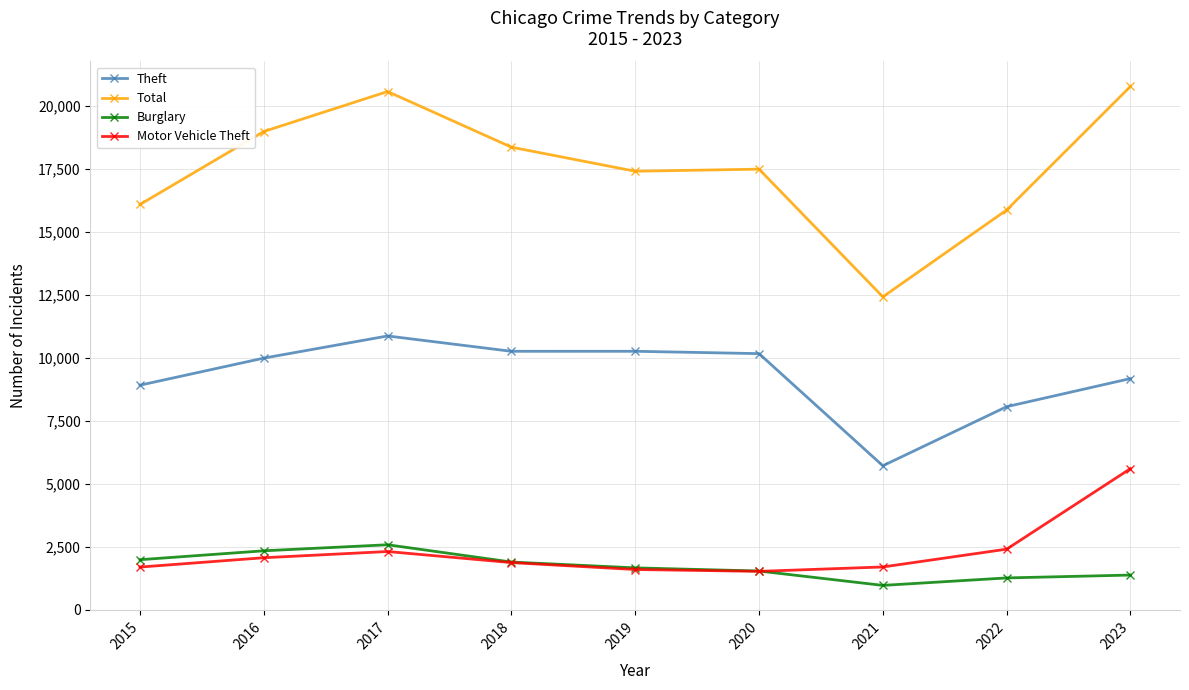

Which series has the widest spread of values?

Total